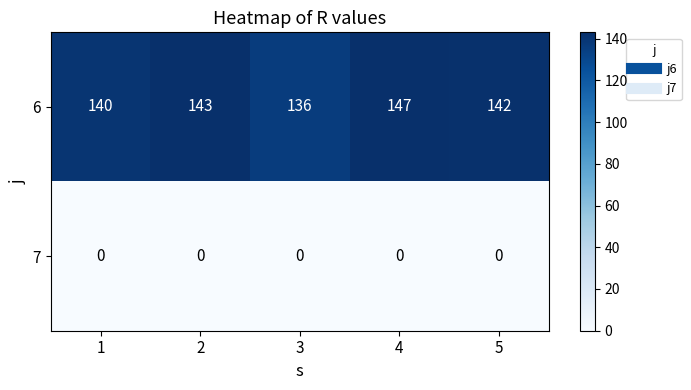

List the series in order of their peak value, lowest first.

7, 6